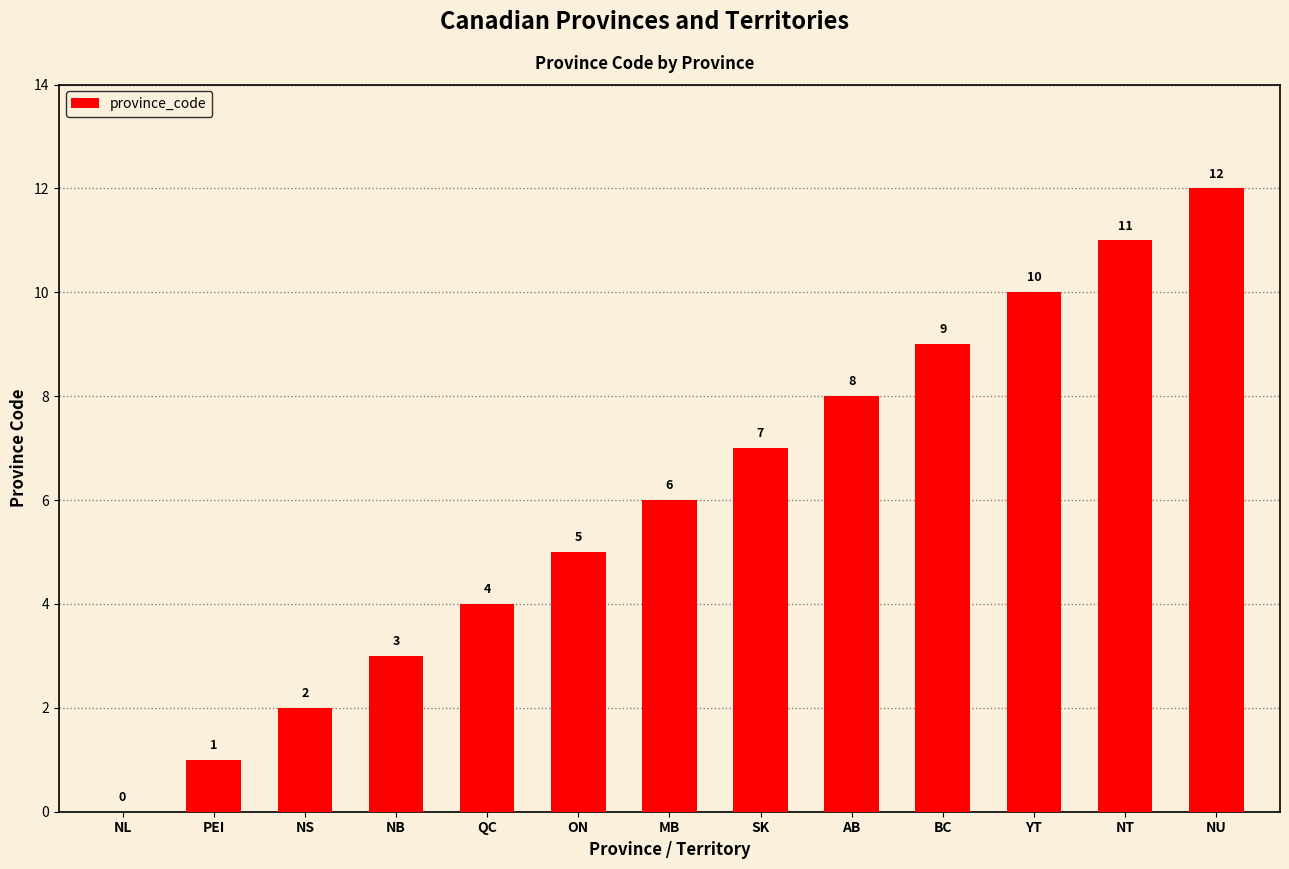

Reading left to right, what are all the values shown in this chart?

NL=0	PEI=1	NS=2	NB=3	QC=4	ON=5	MB=6	SK=7	AB=8	BC=9	YT=10	NT=11	NU=12